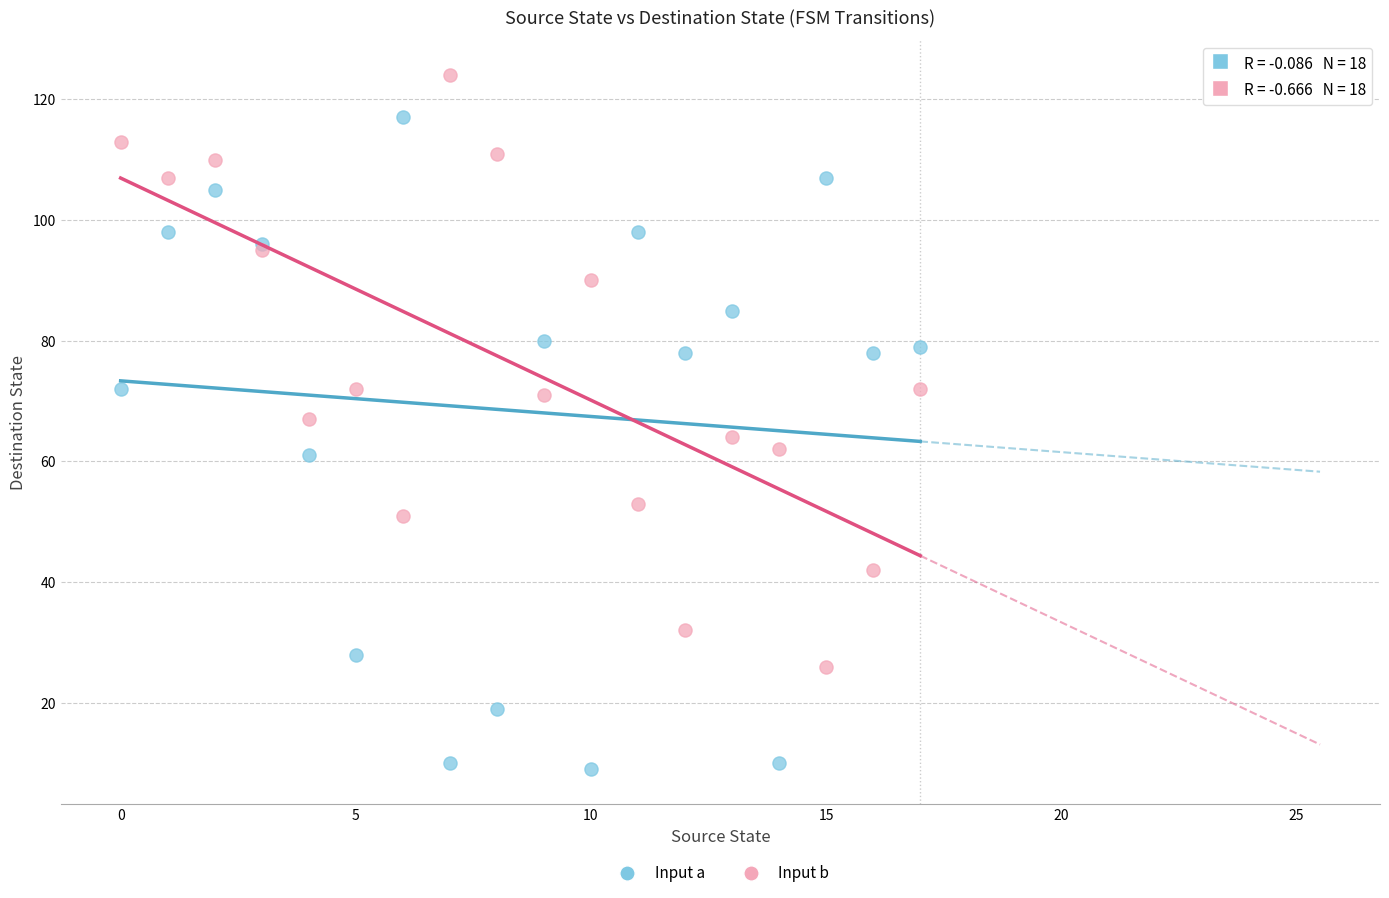

Which series contains the lowest Y value?

Input a